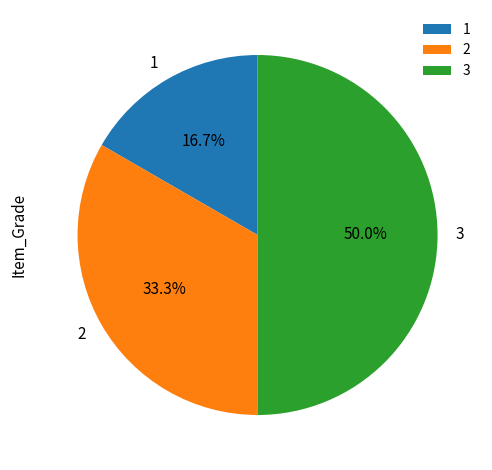

Rank the categories by value from highest to lowest.

3, 2, 1